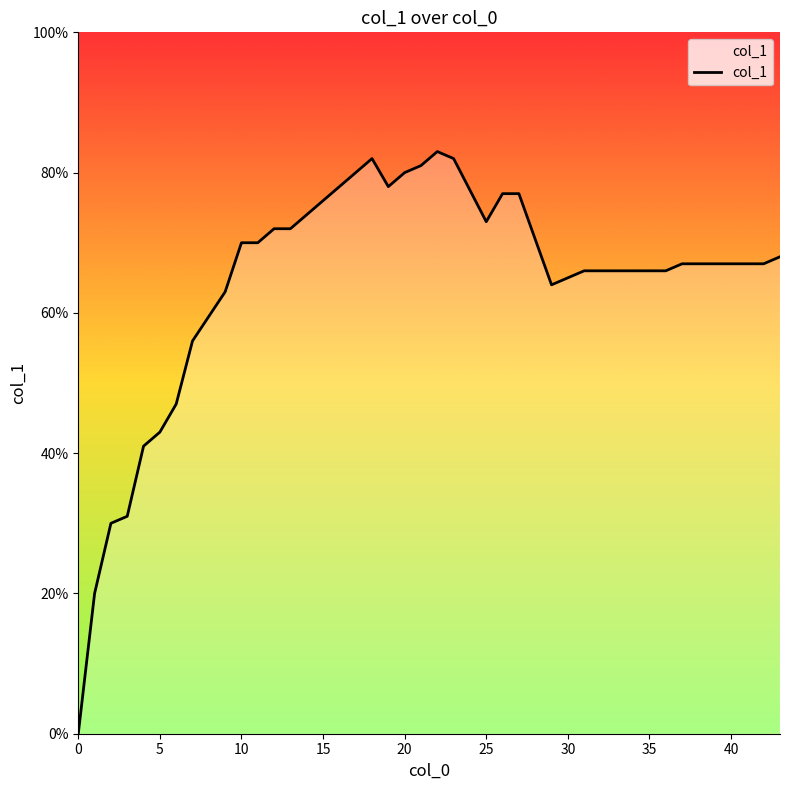

Does the chart display data point markers on the line(s)?

No